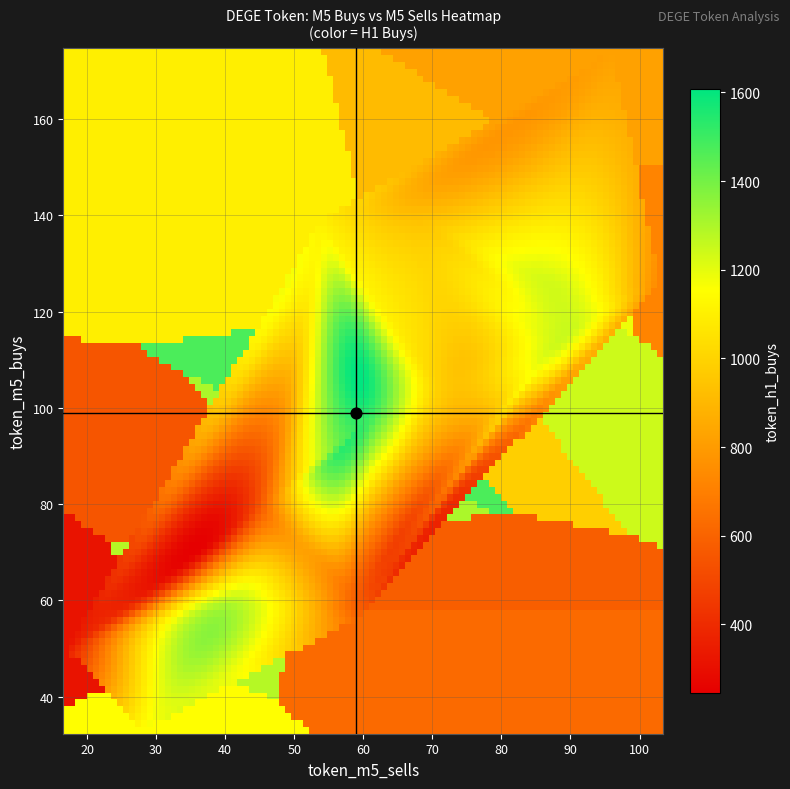

What is the maximum value shown in the chart?

1472